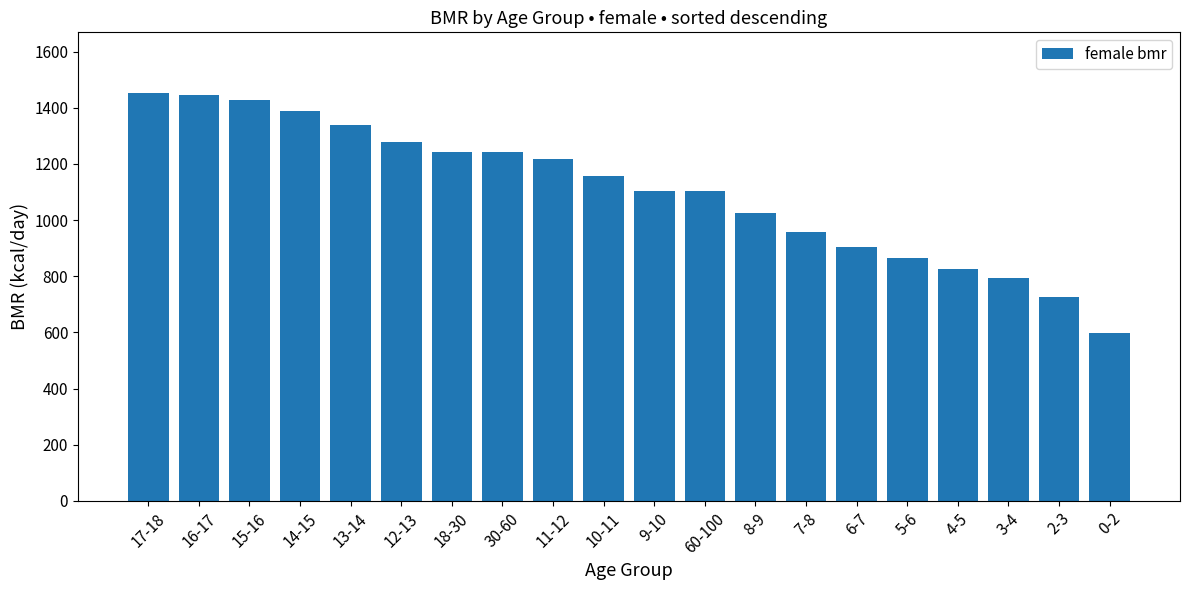

At which category does the chart reach its minimum across all series?

0-2